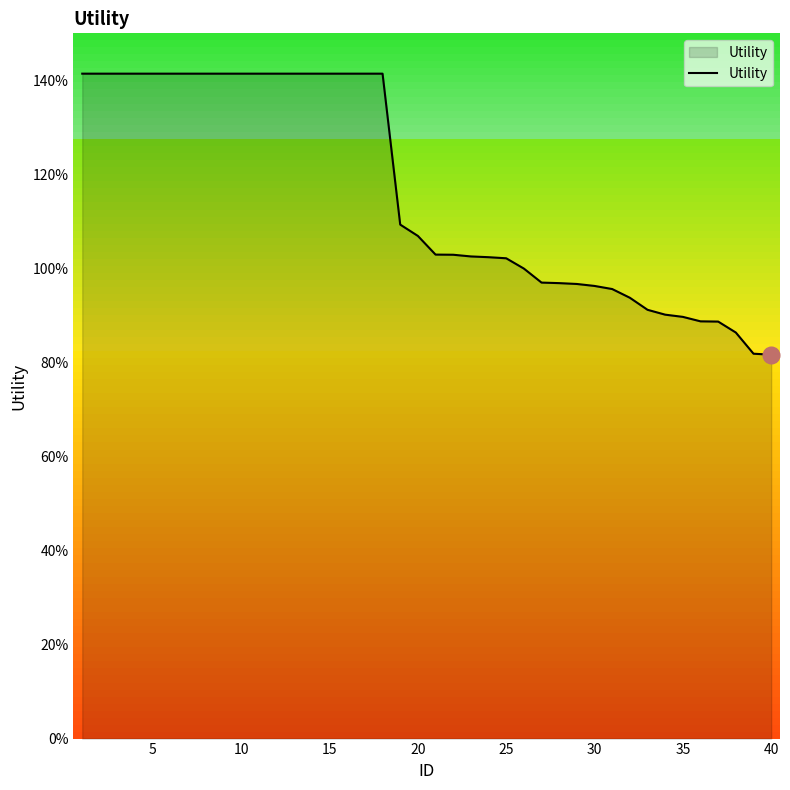

What is the greatest value displayed?

1.4